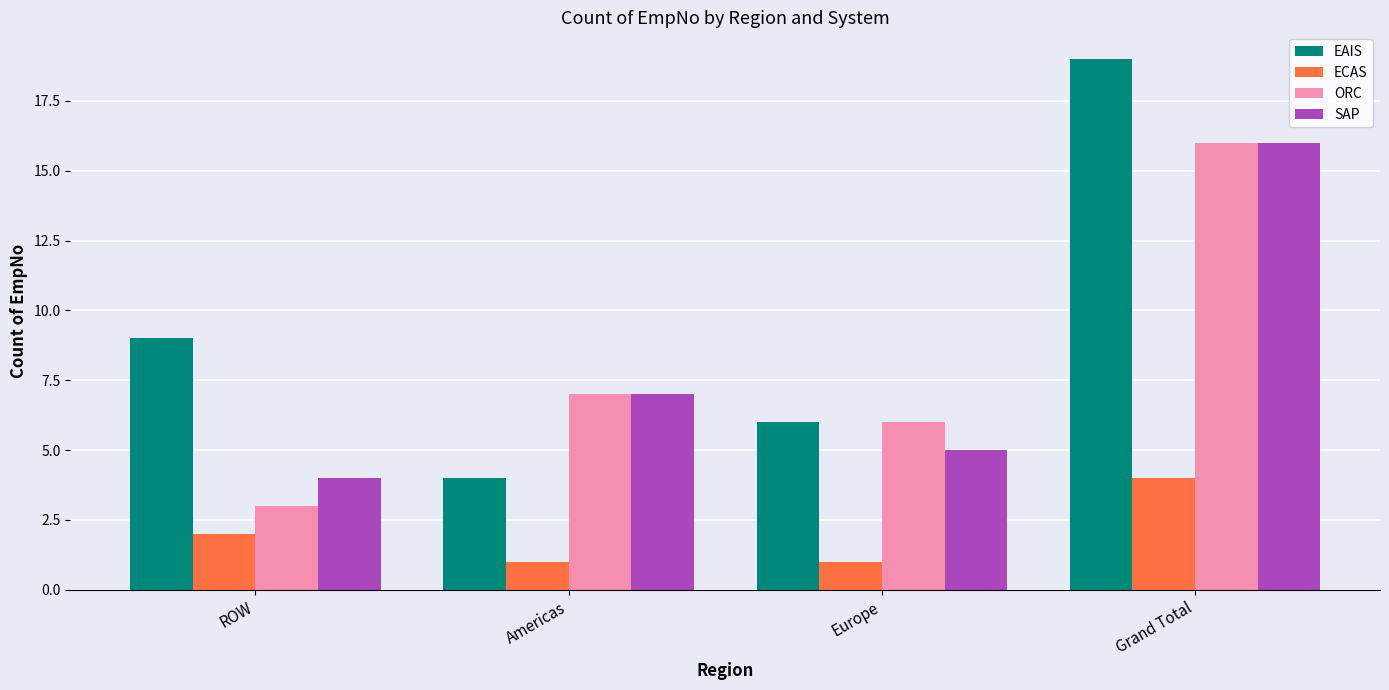

Reading left to right, transcribe all the data shown in this chart.

EAIS: 9	4	6	19
ECAS: 2	1	1	4
ORC: 3	7	6	16
SAP: 4	7	5	16